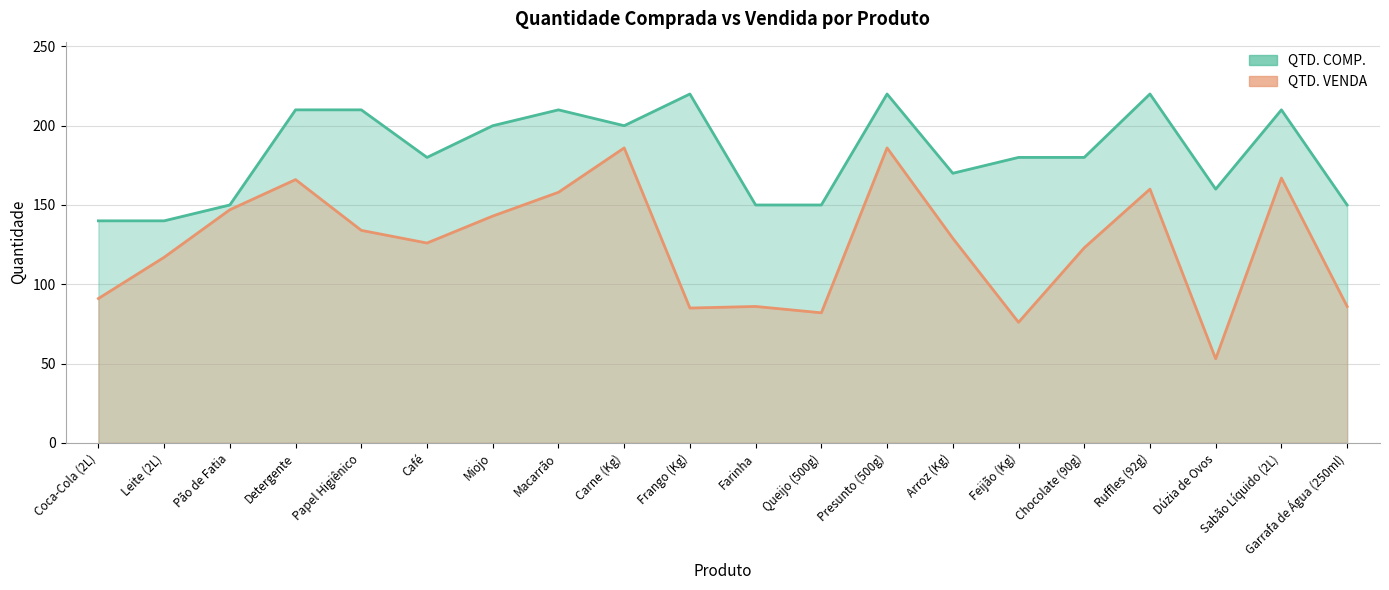

True or false: QTD. VENDA and QTD. COMP. cross at least once.

False